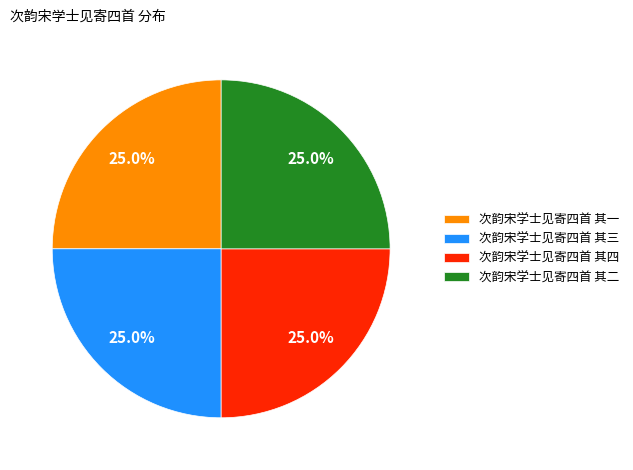

How many segments does this pie chart have?

4